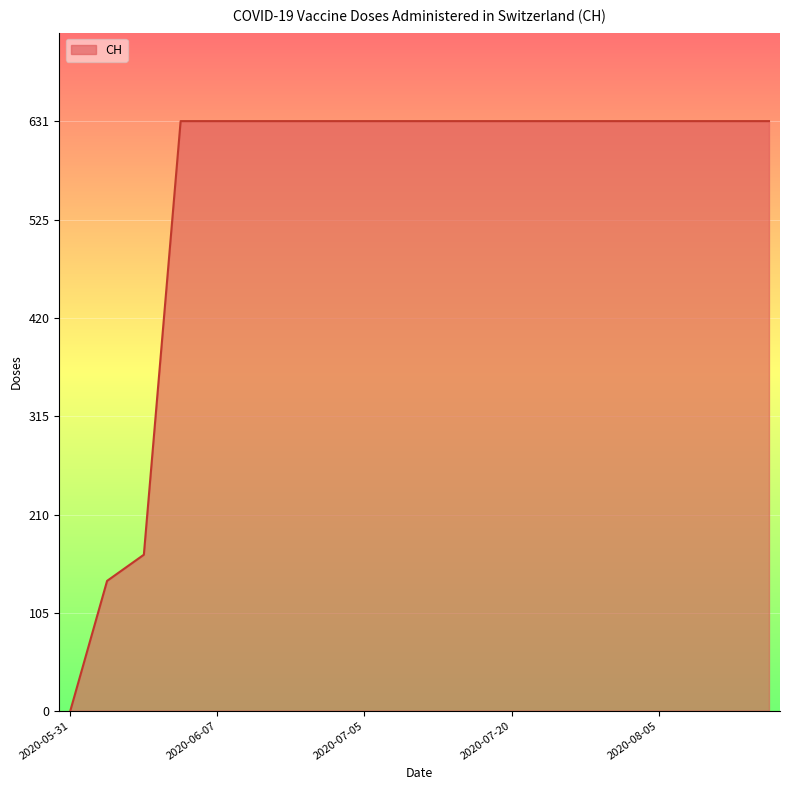

What is the average value?

552